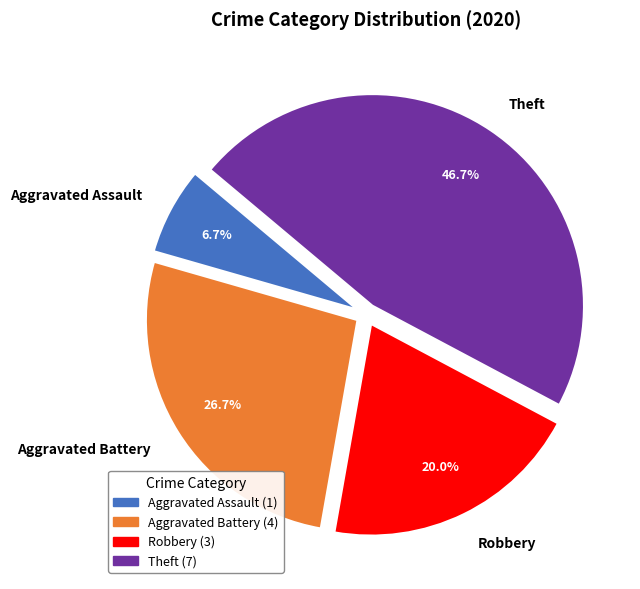

To the nearest percent, what percentage of the pie is Theft?

47%